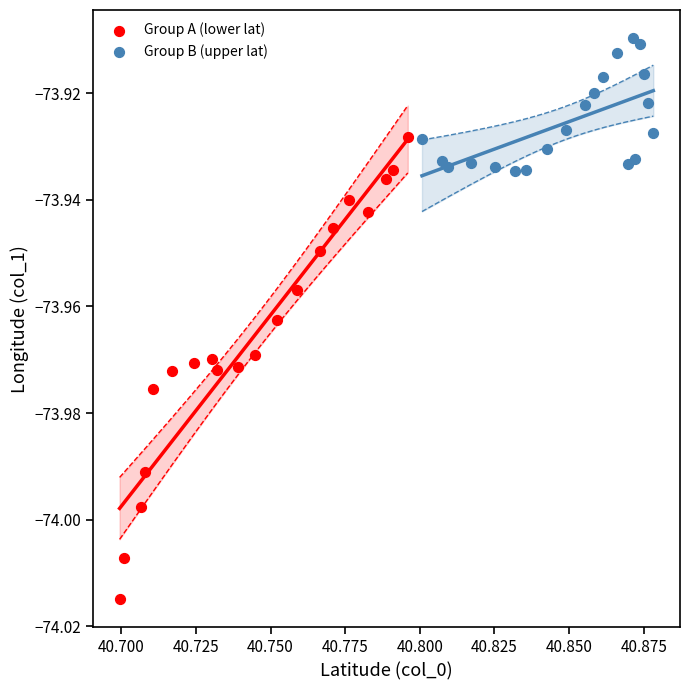

Which series contains the lowest Y value?

Group A (lower lat)